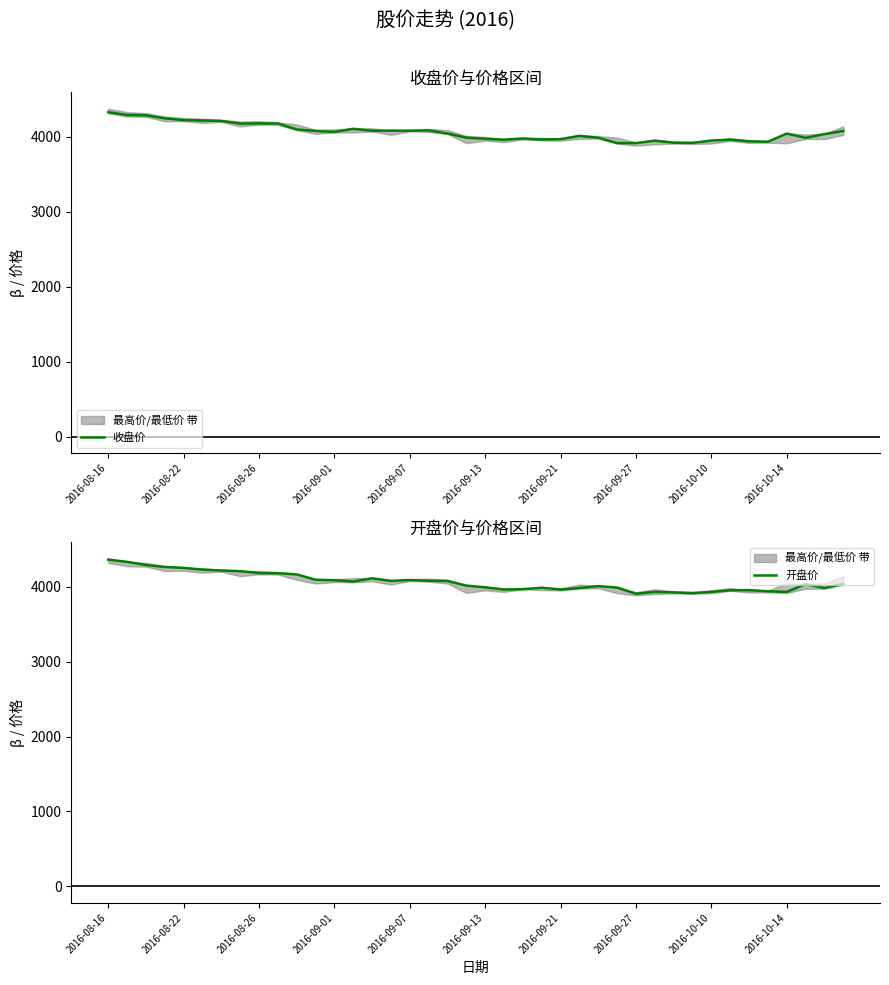

What is the lowest value of the 开盘价 series?

3904.5